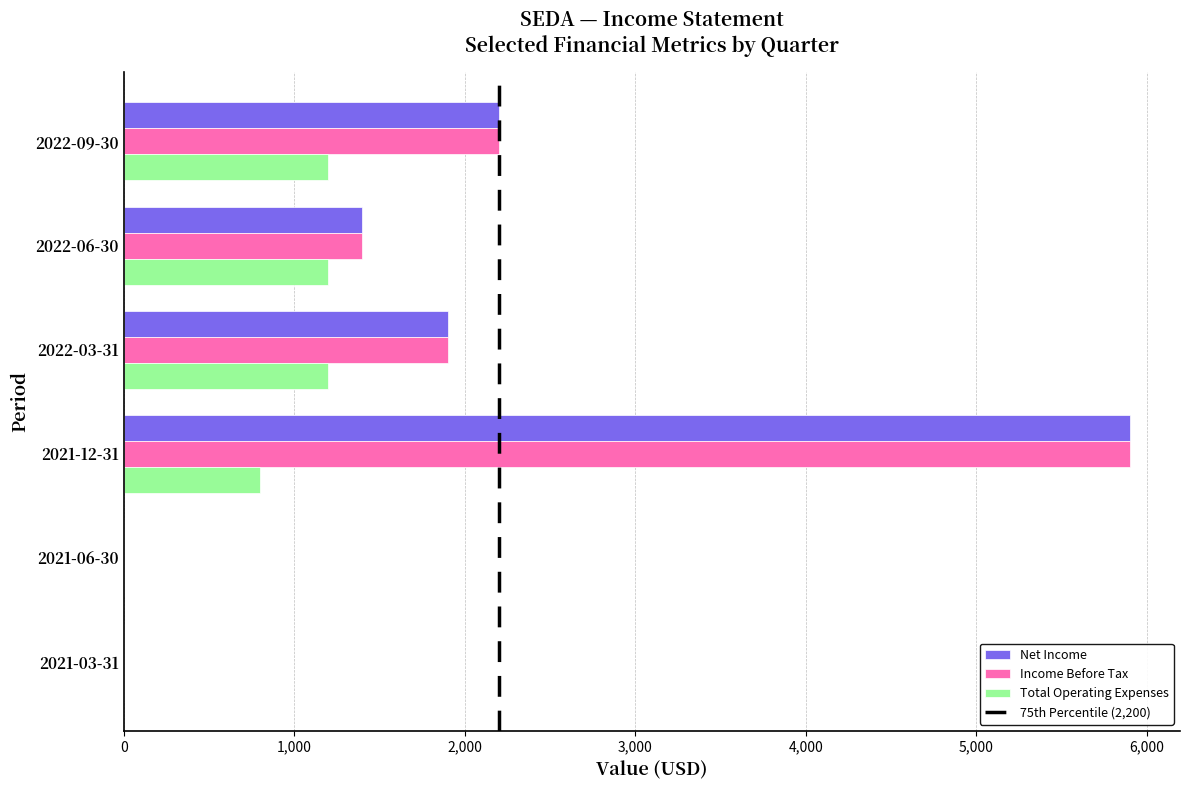

At which label is Income Before Tax closest to 2950?

2022-09-30